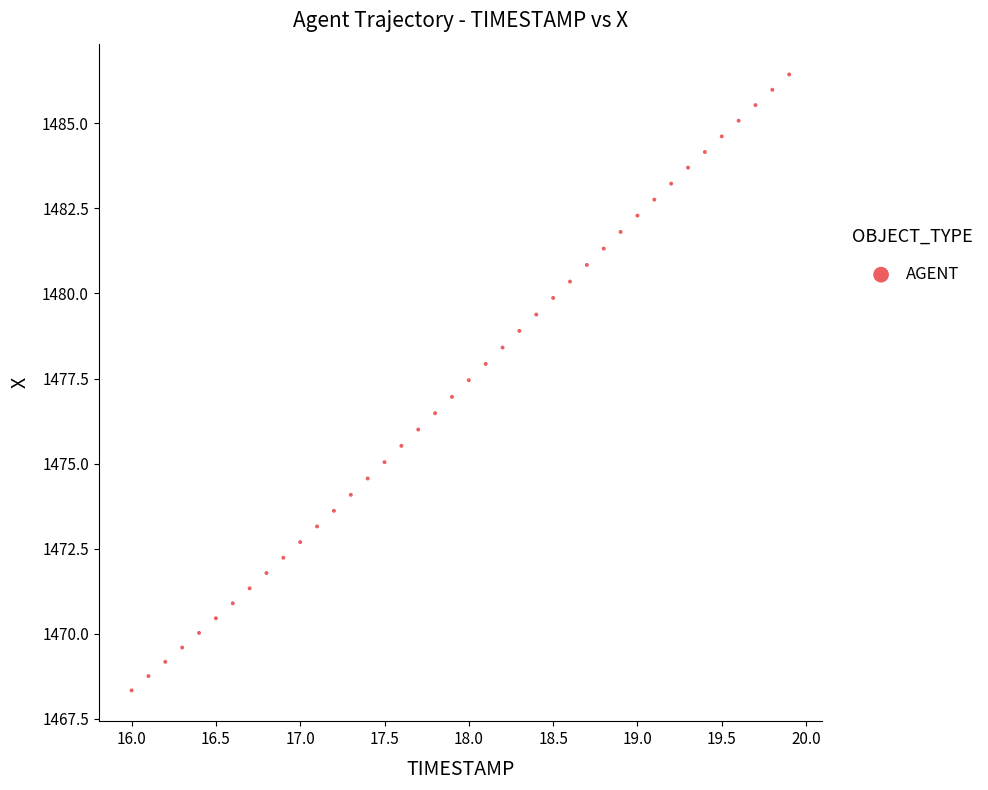

What is the range of X values (max minus min)?

3.9